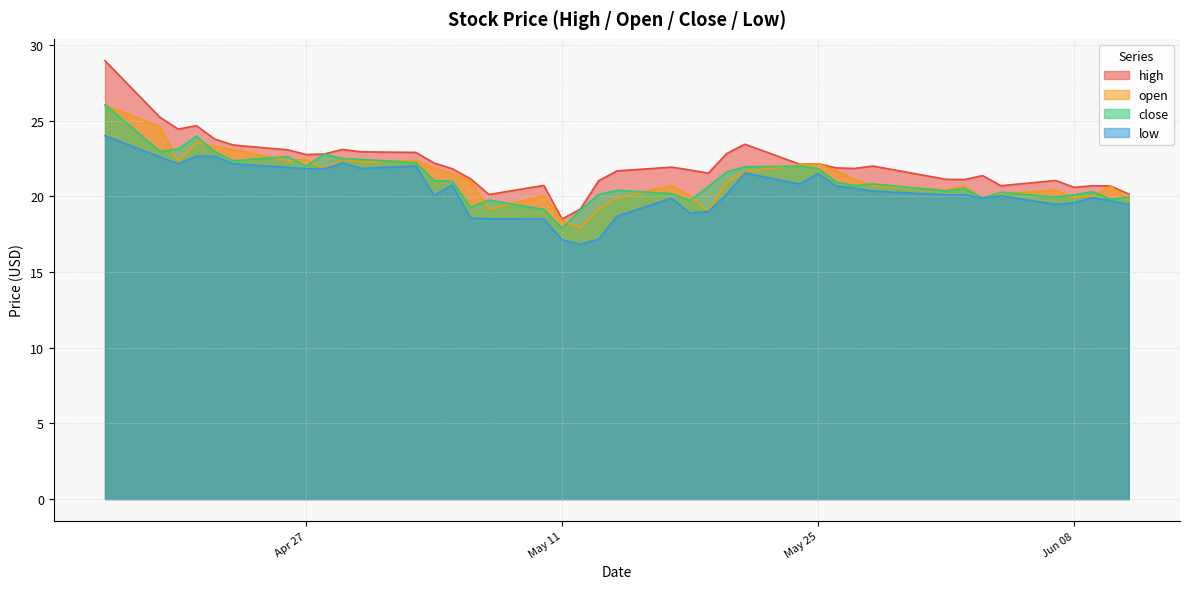

What is the total value across all series at 2021-05-17?

82.7